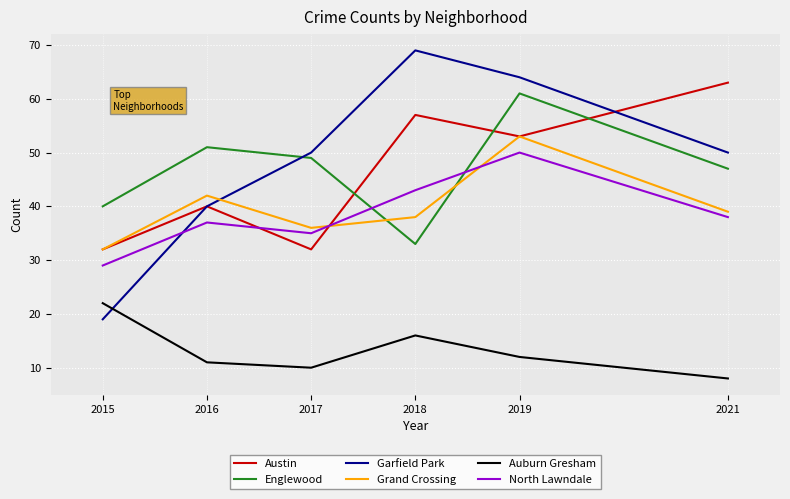

Is it true that Englewood equals 33 at 2018?

True